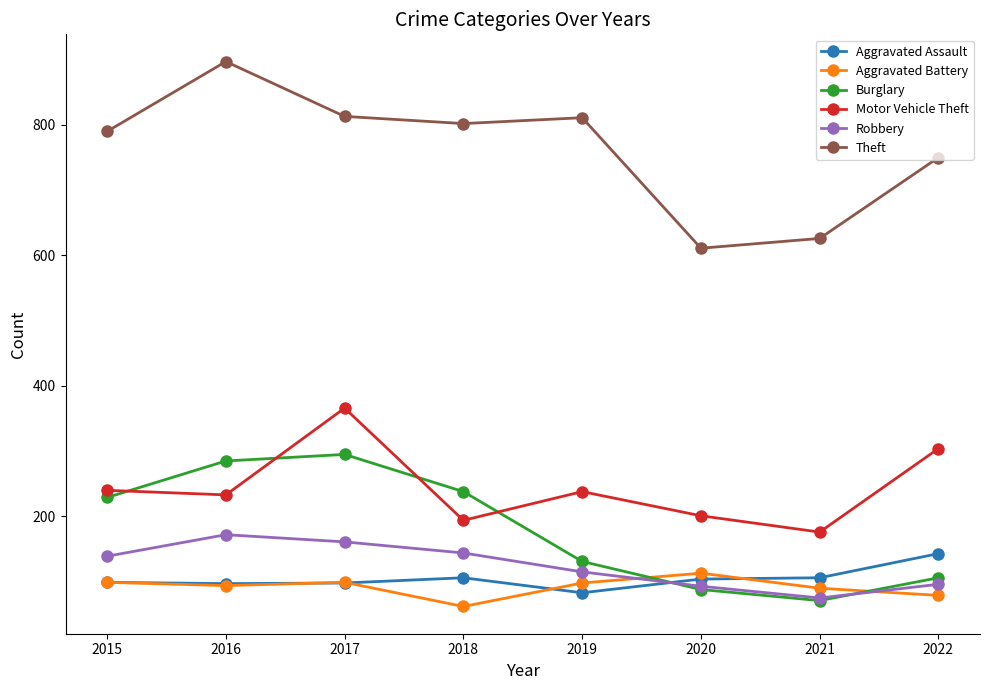

How many series are shown in this chart?

6